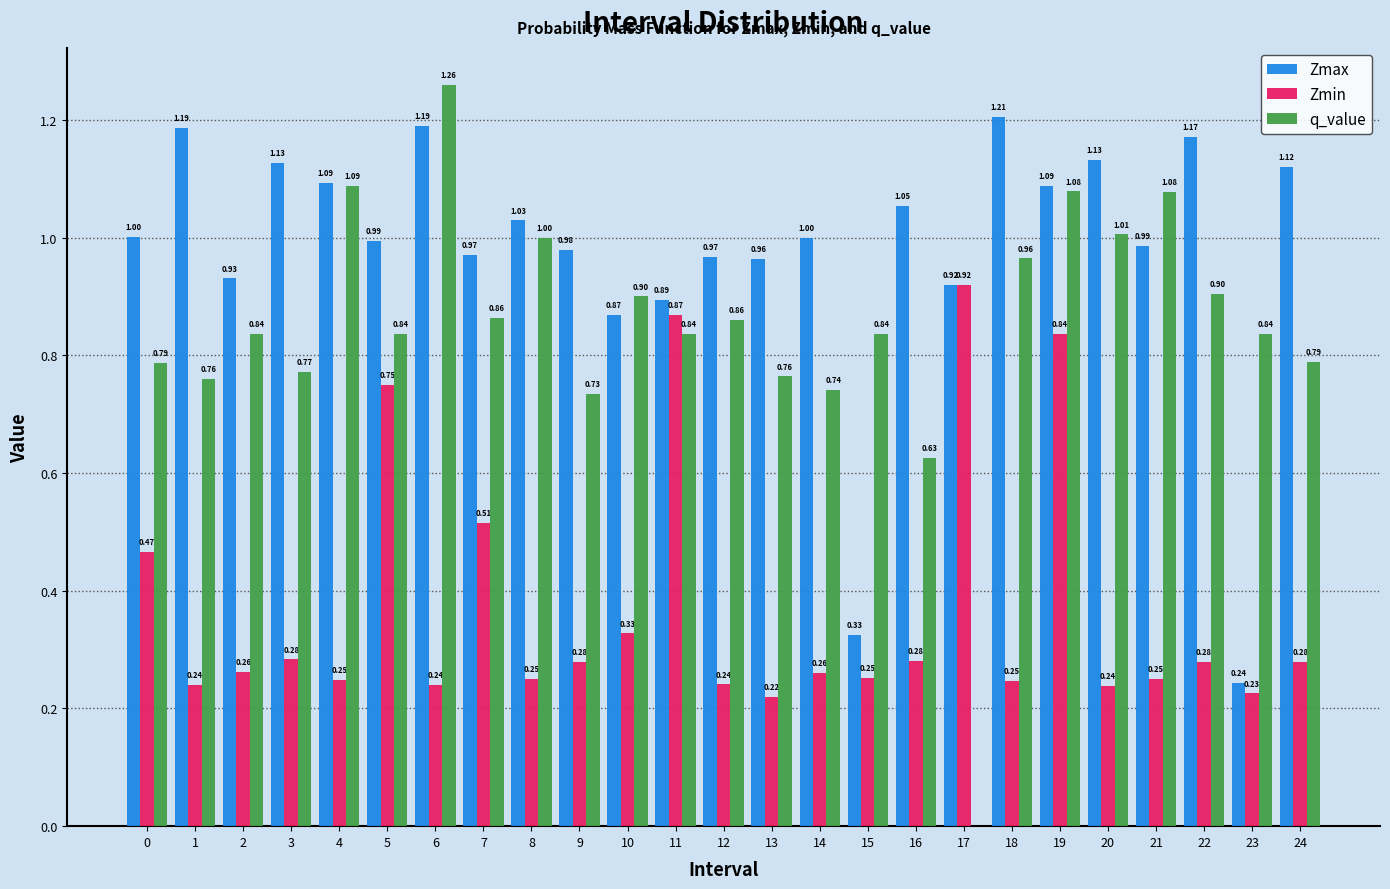

Which series changed the most between 8 and 20?

Zmax